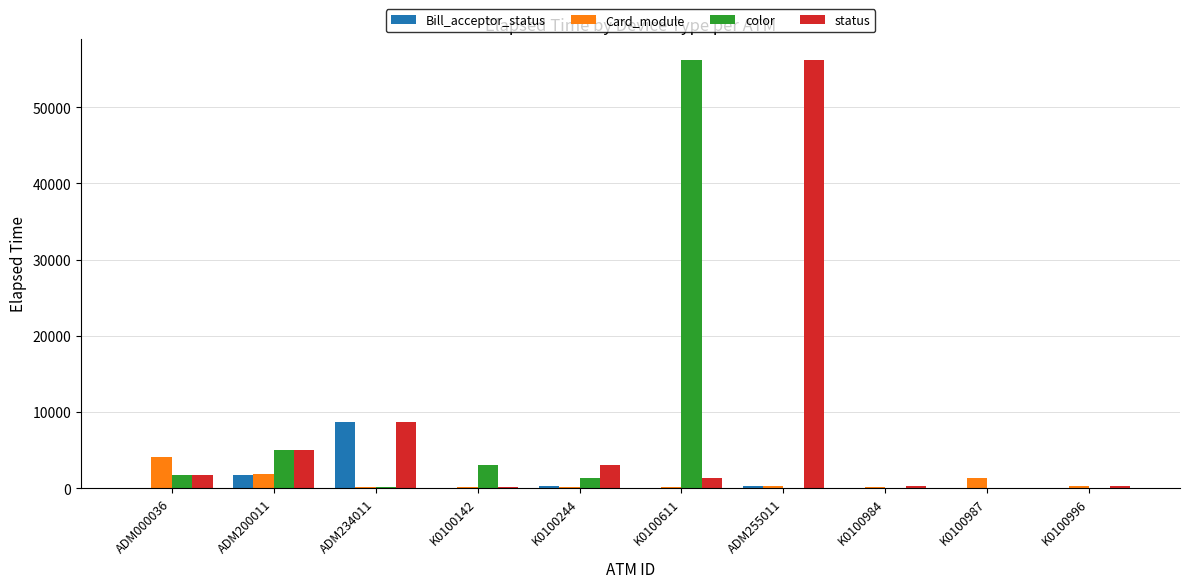

What is the approximate value of Card_module at K0100996?

225